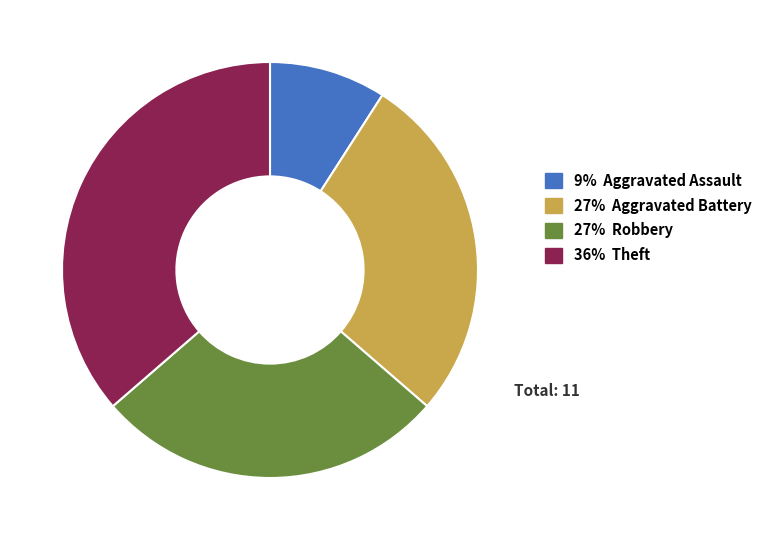

Which category has the biggest portion of the pie?

36% Theft